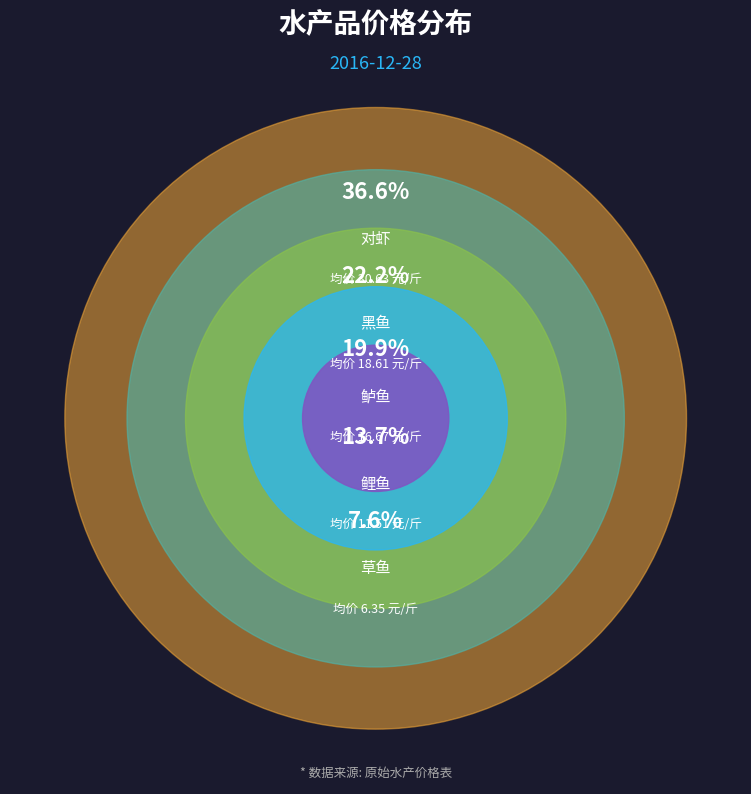

To the nearest percent, what percentage of the pie is 黑鱼?

22%